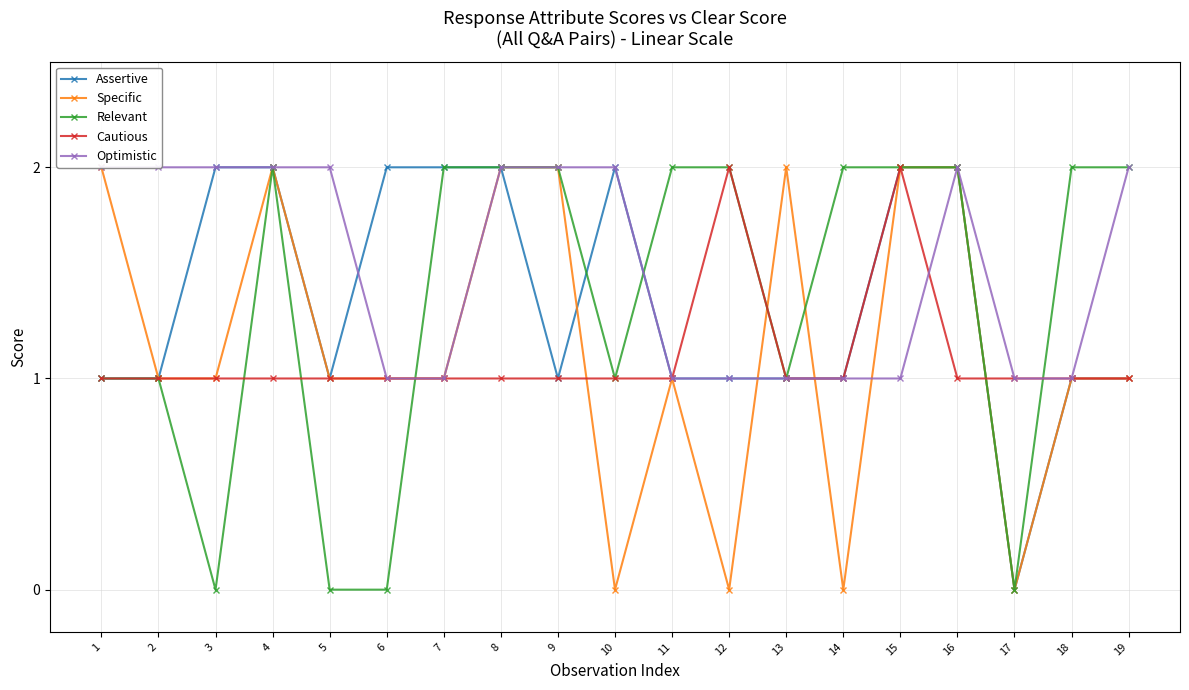

Count the Assertive values in the range 1 to 2.

18